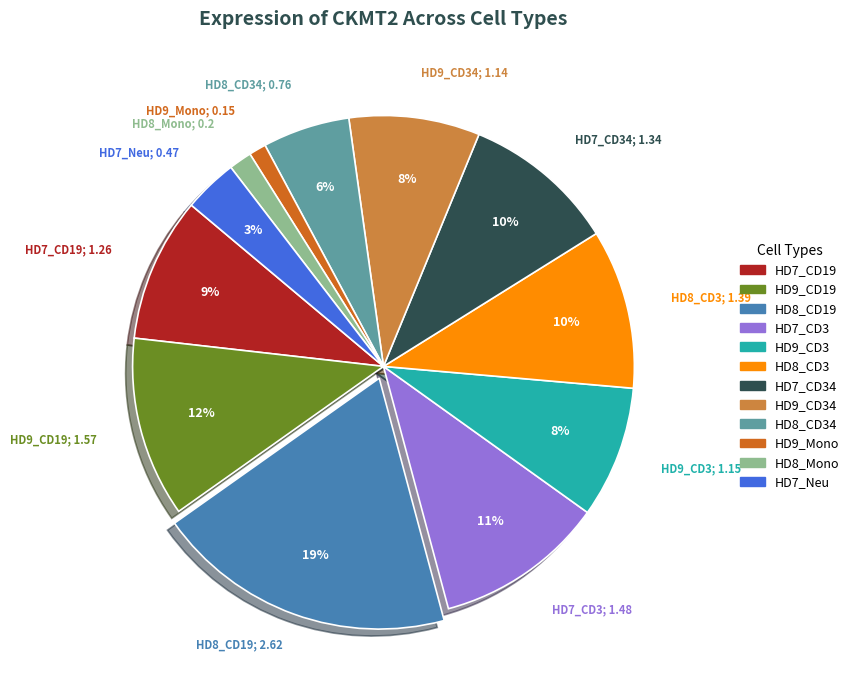

Is there a majority slice in this chart?

No